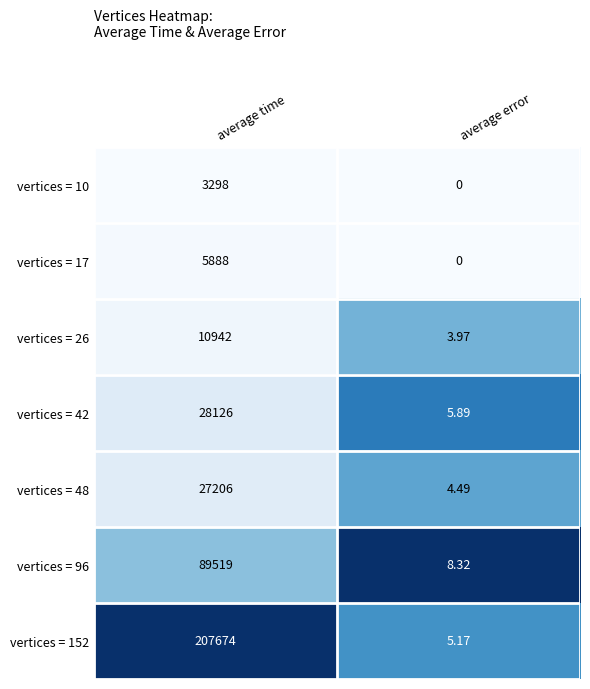

At which category is the sum across all series the highest?

average time